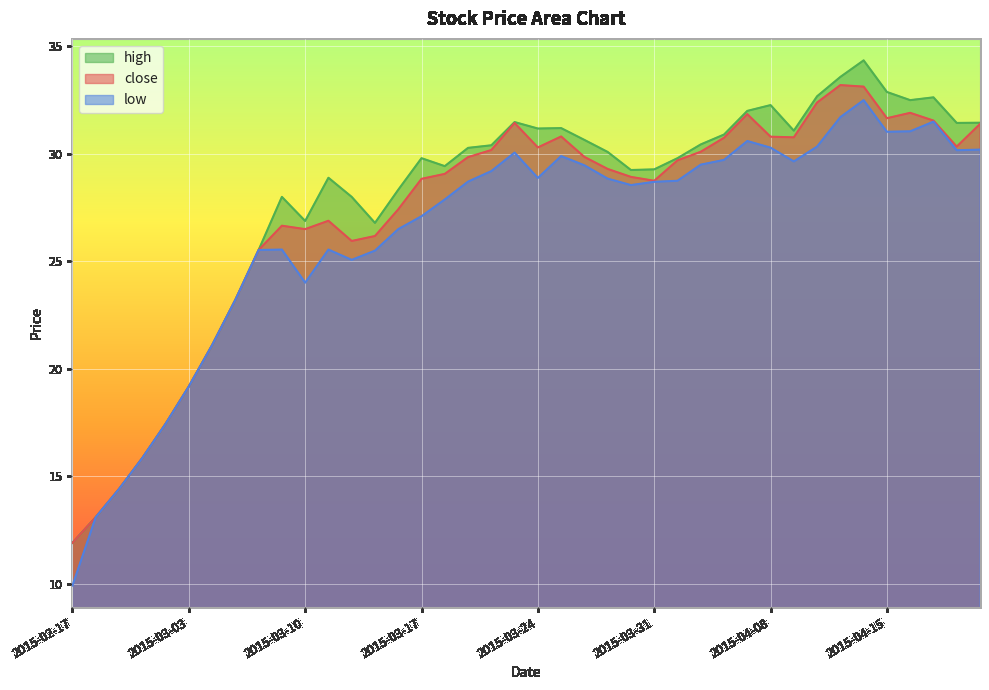

Is the value of close at 2015-04-15 greater than the value of low at 2015-03-11?

Yes